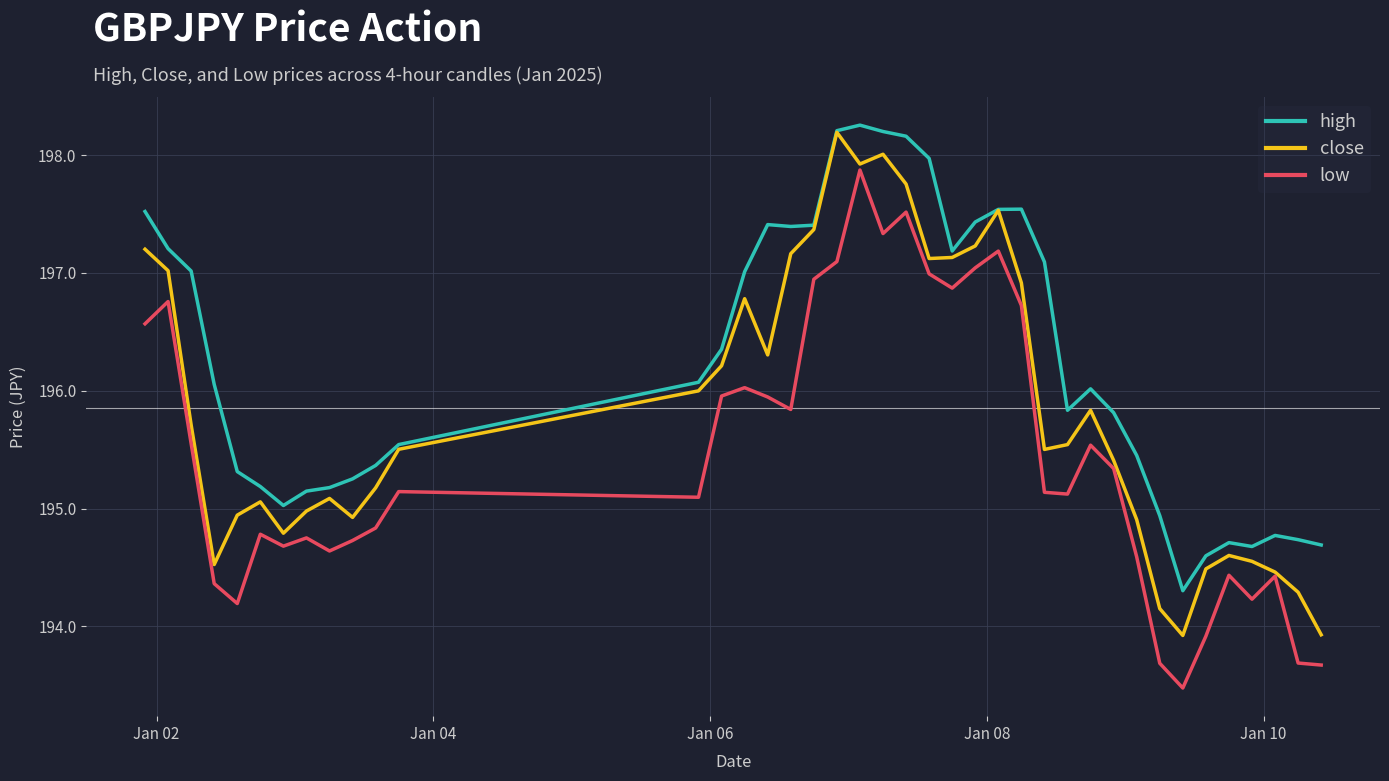

Rank the series by their average value, from highest to lowest.

high, close, low